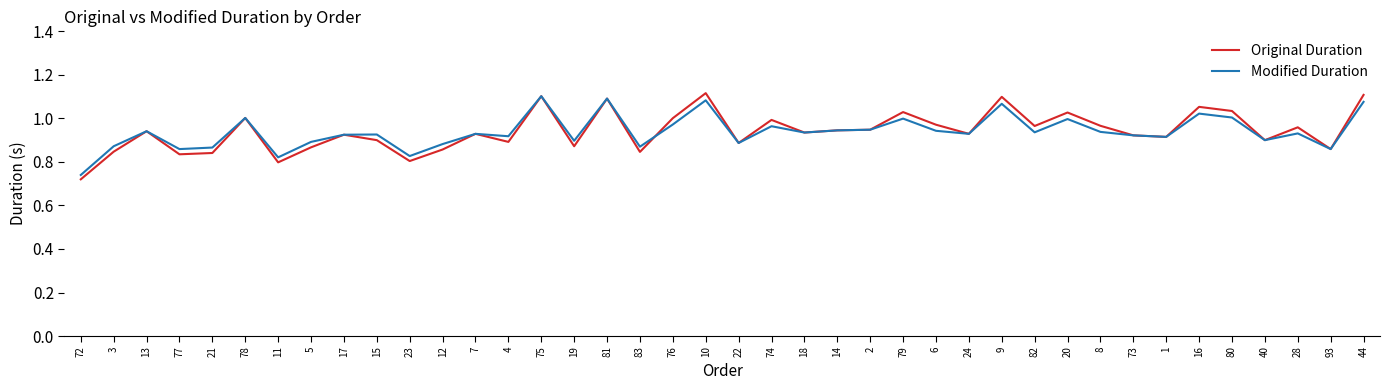

The Modified Duration series shows 1.0 at 78. True or false?

True